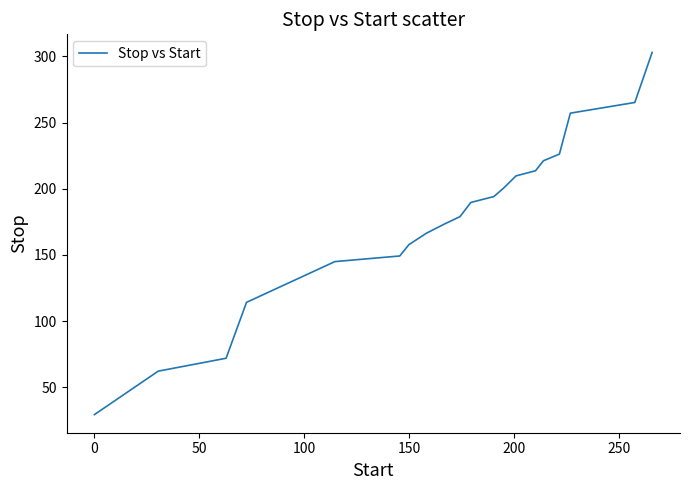

What is the smallest value displayed?

29.3